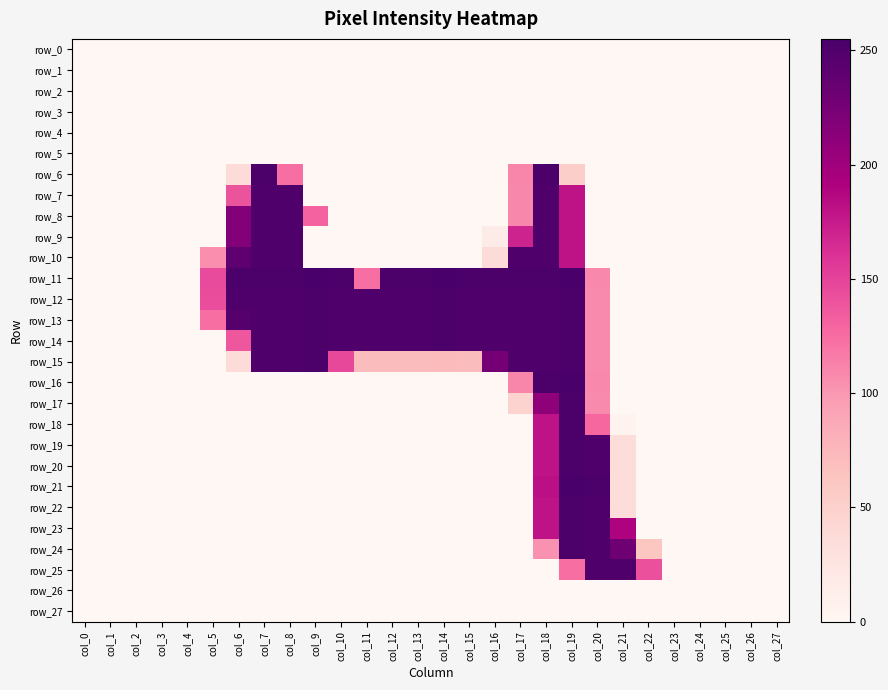

List the labels in order of row_7 value, largest first.

col_7, col_8, col_18, col_19, col_6, col_17, col_0, col_1, col_2, col_3, col_4, col_5, col_9, col_10, col_11, col_12, col_13, col_14, col_15, col_16, col_20, col_21, col_22, col_23, col_24, col_25, col_26, col_27